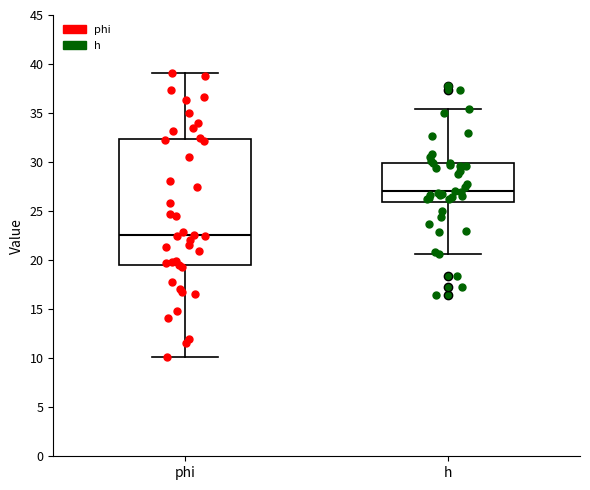

Which box is the tallest, from its lower edge to its upper edge?

phi